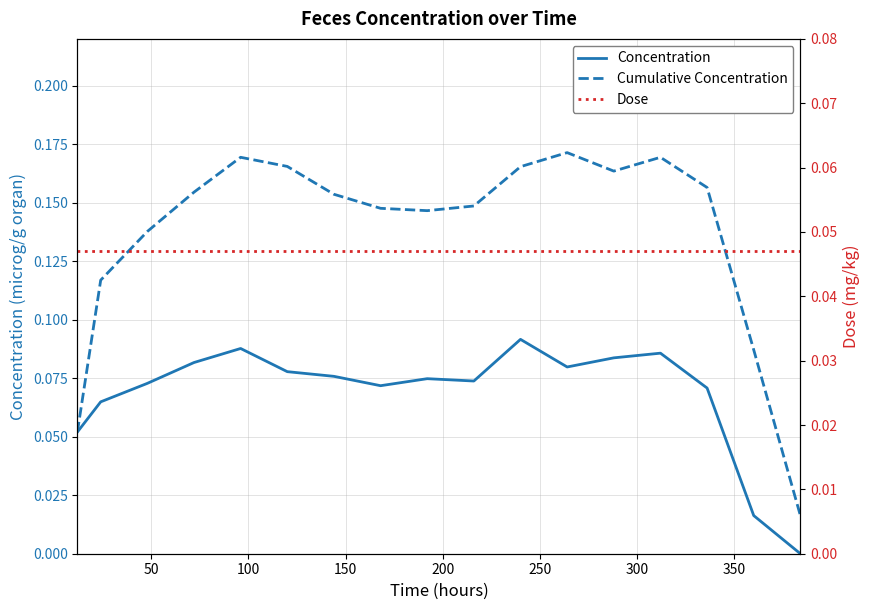

The value of Cumulative Concentration at 350 is 0.1. True or false?

True